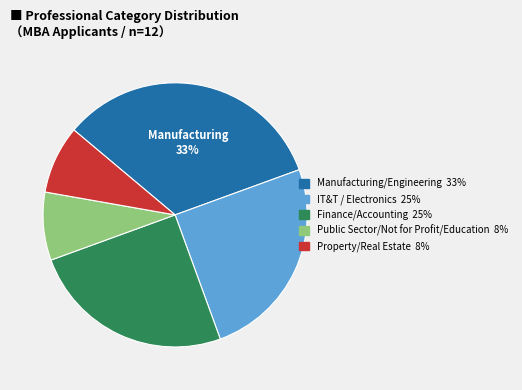

To the nearest percent, what is the average slice percentage?

20%